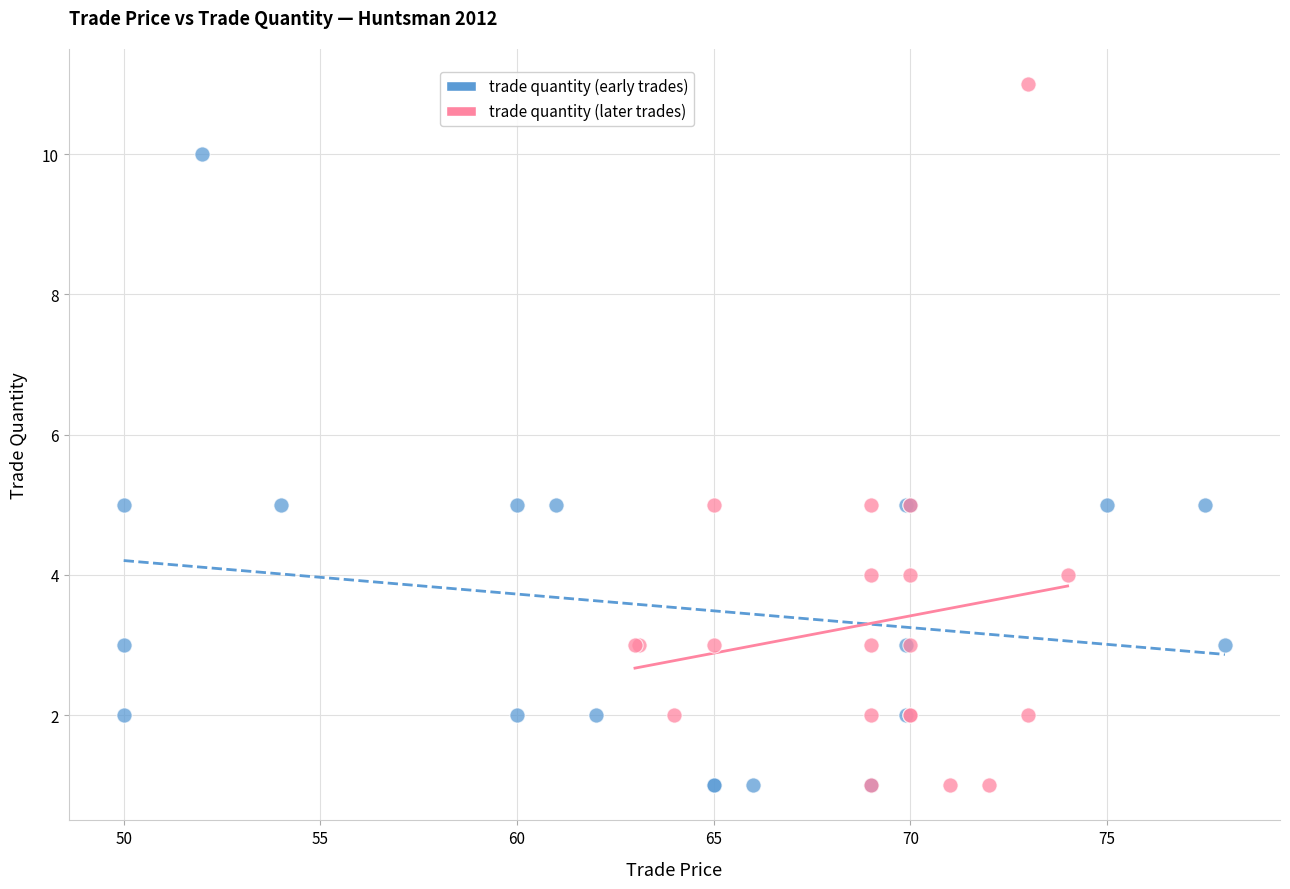

Which series has the largest Y range (max minus min)?

trade quantity (later trades)